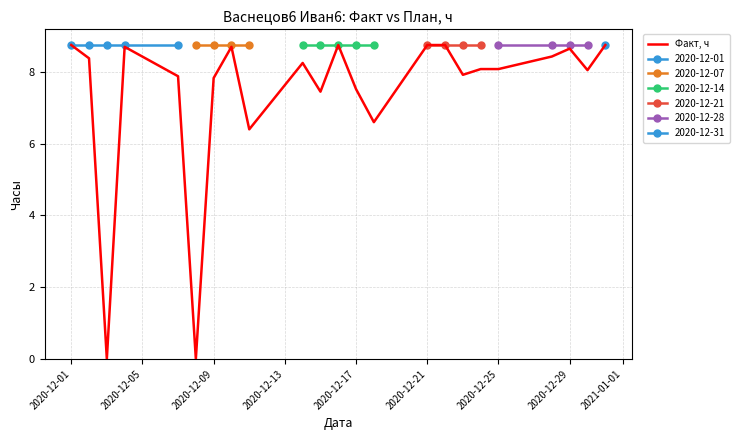

How many interior local valleys (lower than both neighbors) does the data have?

7